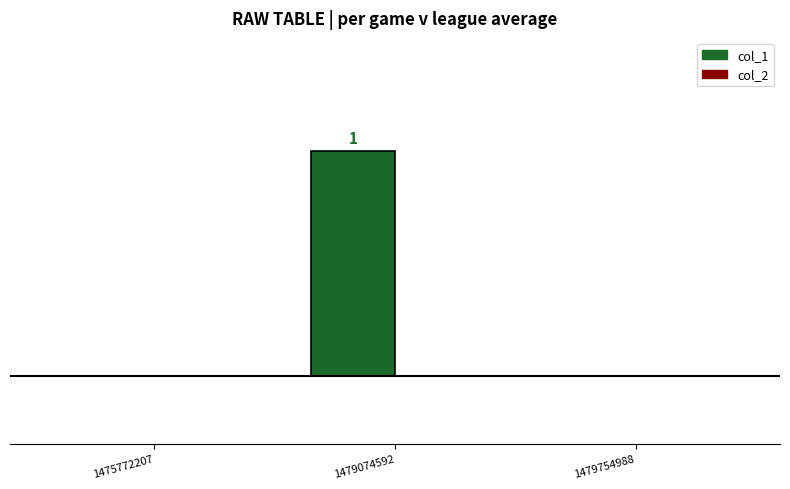

Reading left to right, what are all the values shown in this chart?

col_1: 0	1	0
col_2: 0	0	0